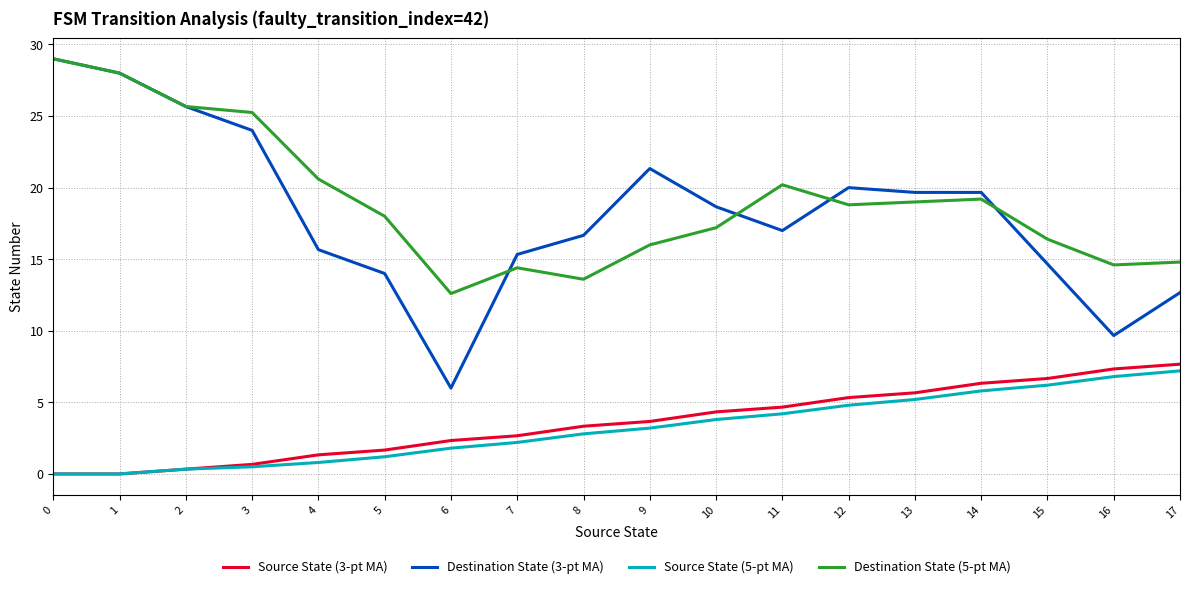

Does the chart have visible grid lines?

Yes